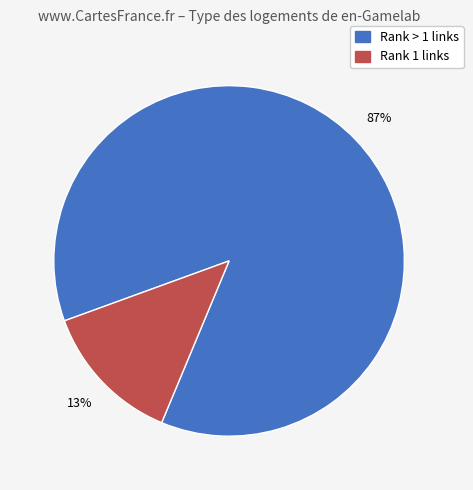

To the nearest percent, what is the difference between the largest and smallest slice percentages?

74%